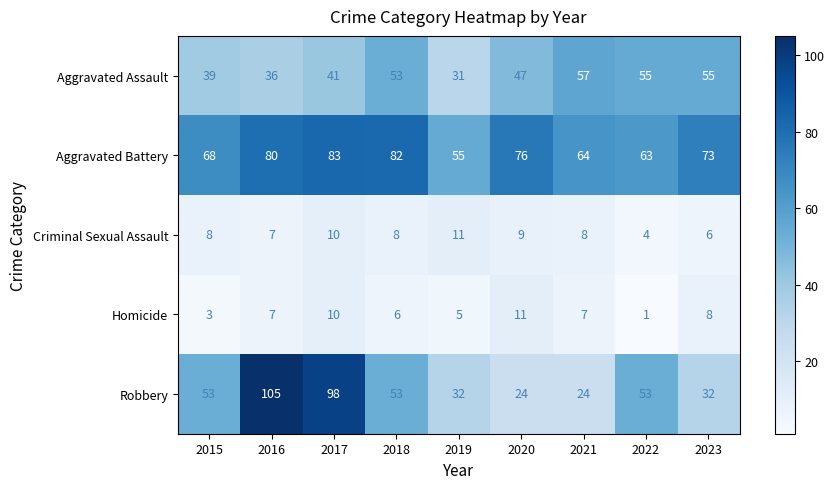

What is the approximate value of Homicide at 2023, to the nearest 10?

10